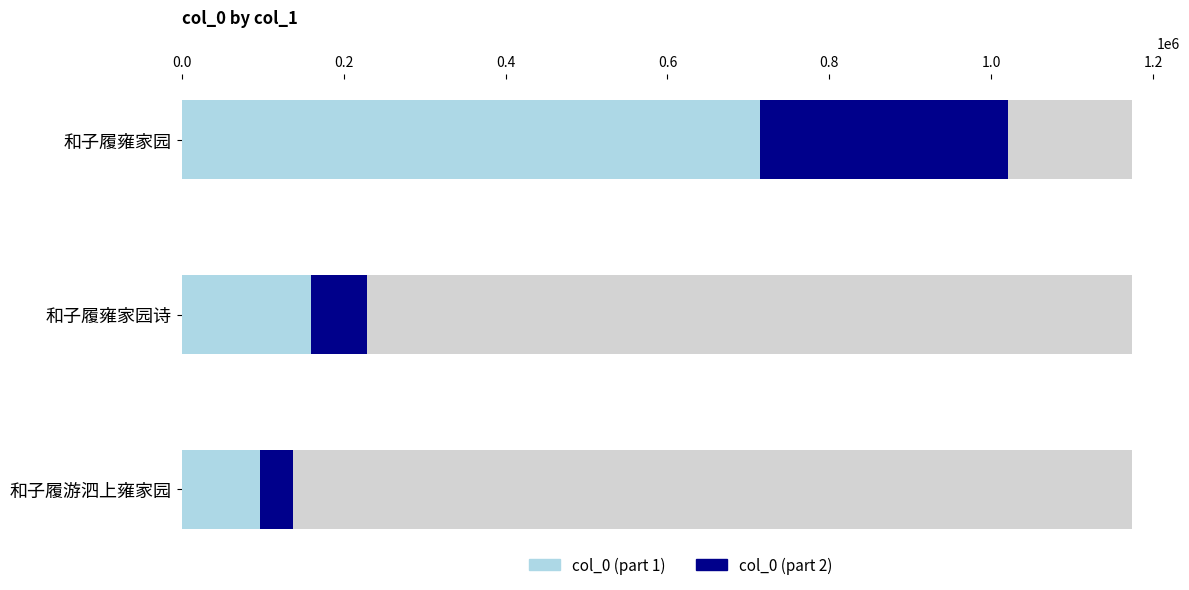

Reading right to left, what are all the values shown in this chart?

col_0 (part 1): 96152.0	159776.4	714795.2
col_0 (part 2): 41208.0	68475.6	306340.8